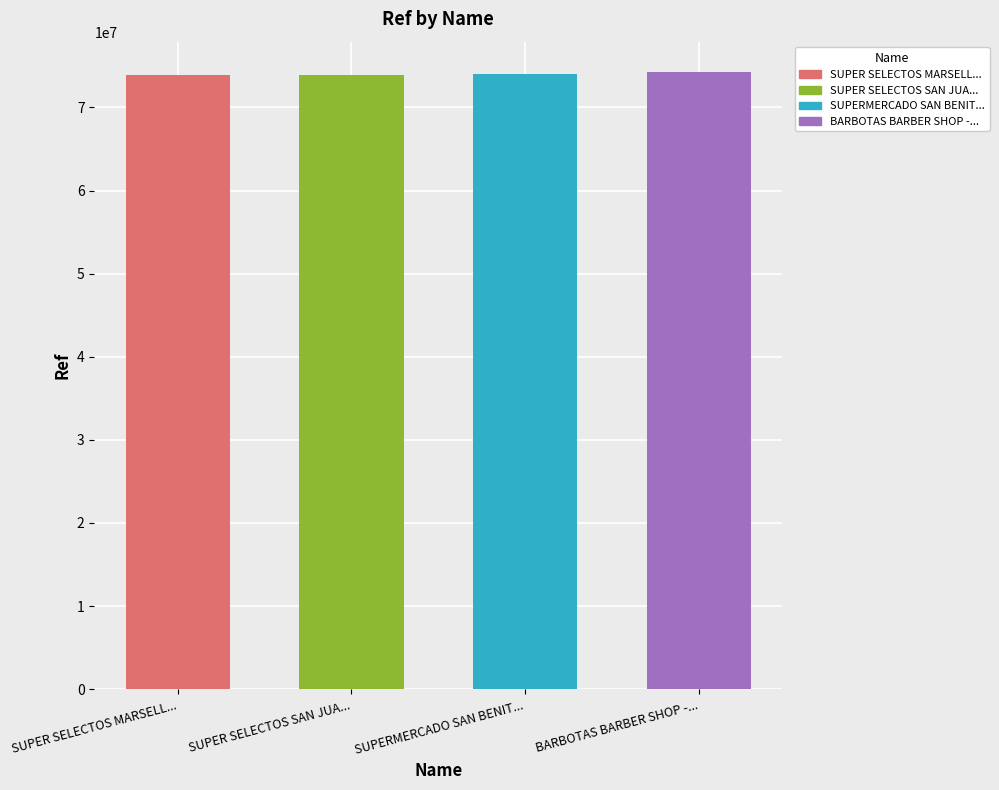

At which label is the value closest to 74074742?

SUPERMERCADO SAN BENIT...